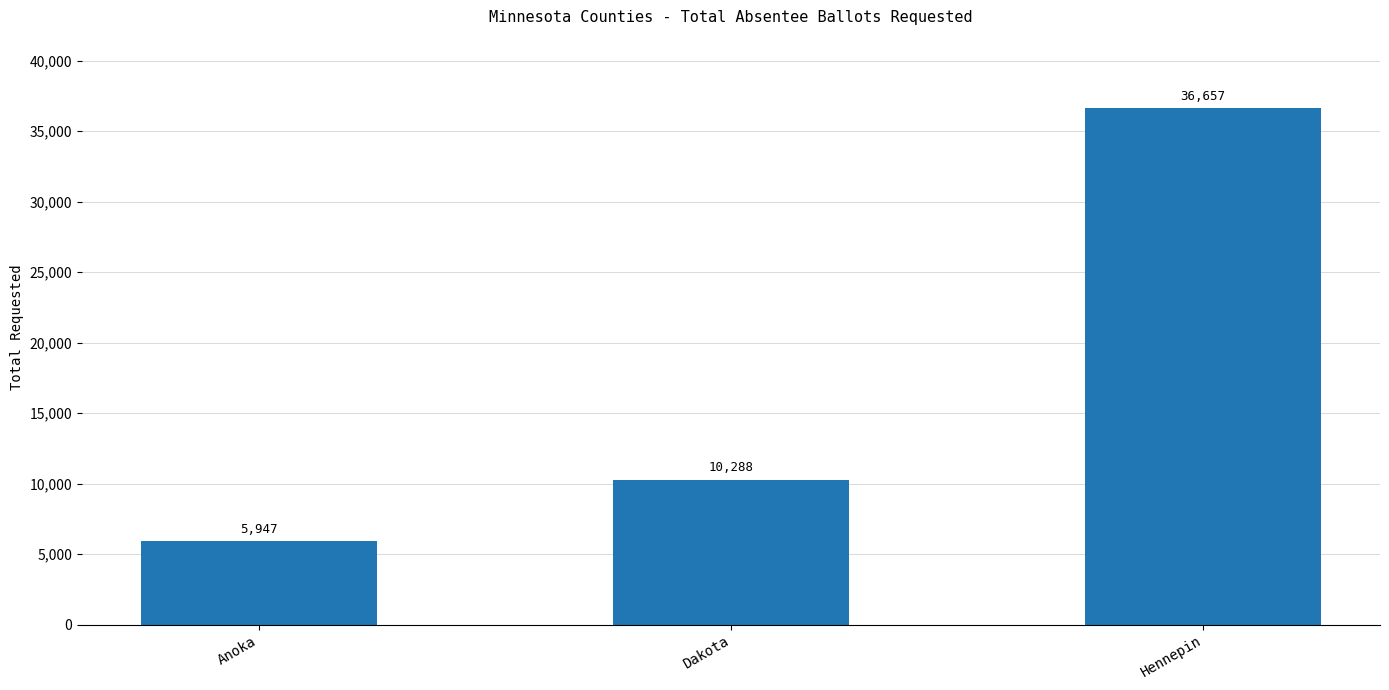

List the labels in order of value, smallest first.

Anoka, Dakota, Hennepin